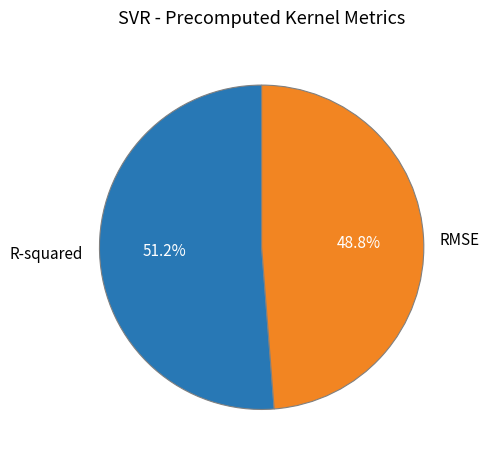

Is RMSE the majority of the pie?

No